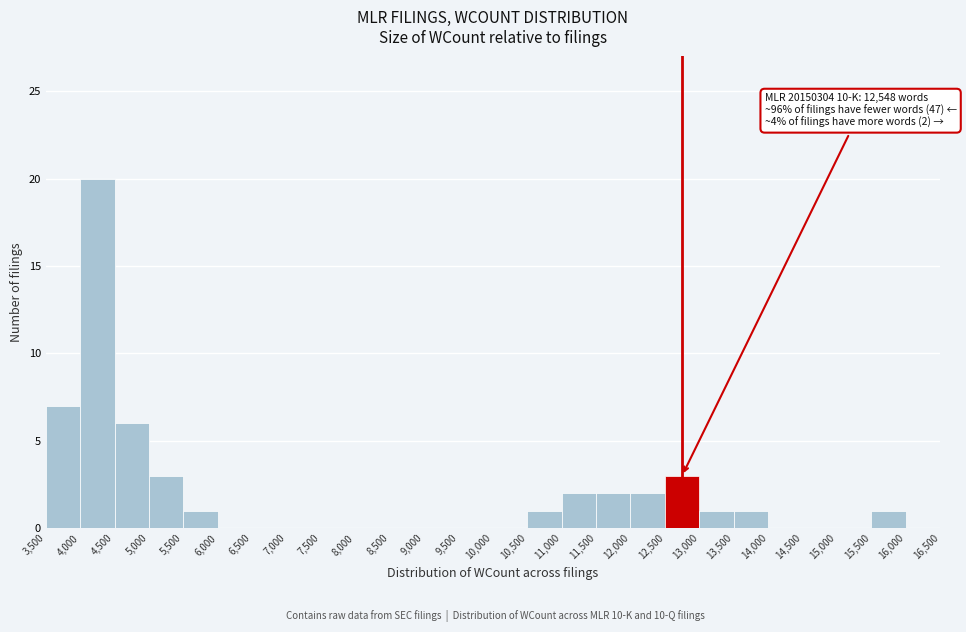

Over which range of the x-axis is the bar tallest?

4,000 to 4,500